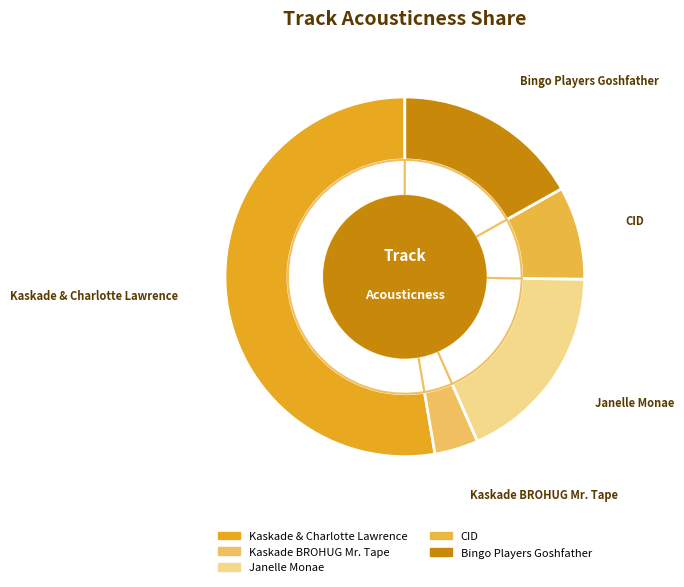

Which slice represents more than half of the pie?

Kaskade & Charlotte Lawrence